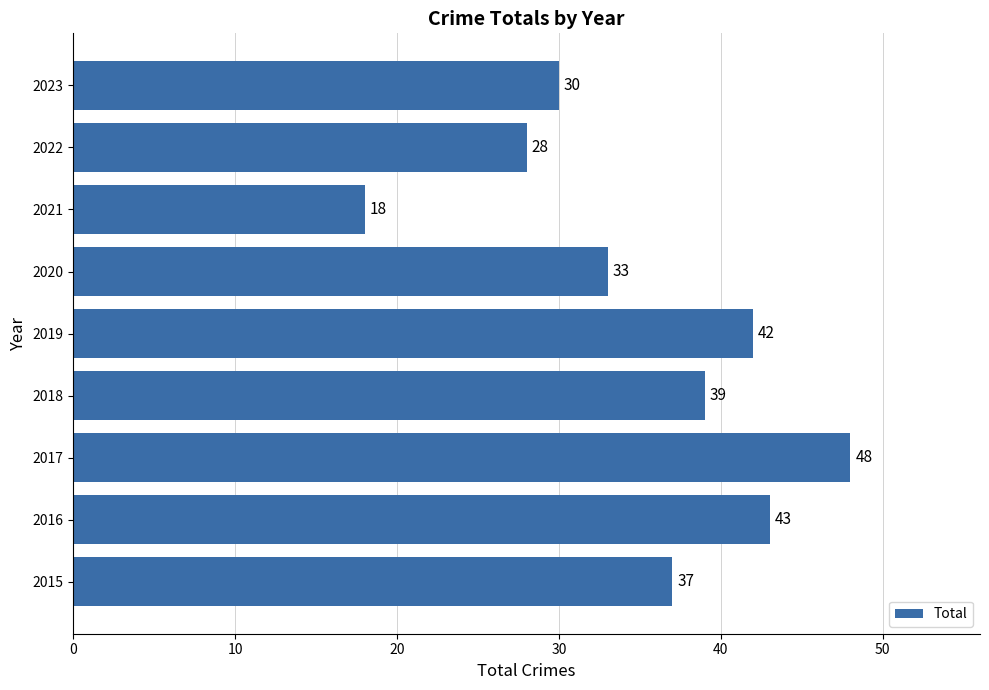

Where is the data nearest to the value 33?

2020